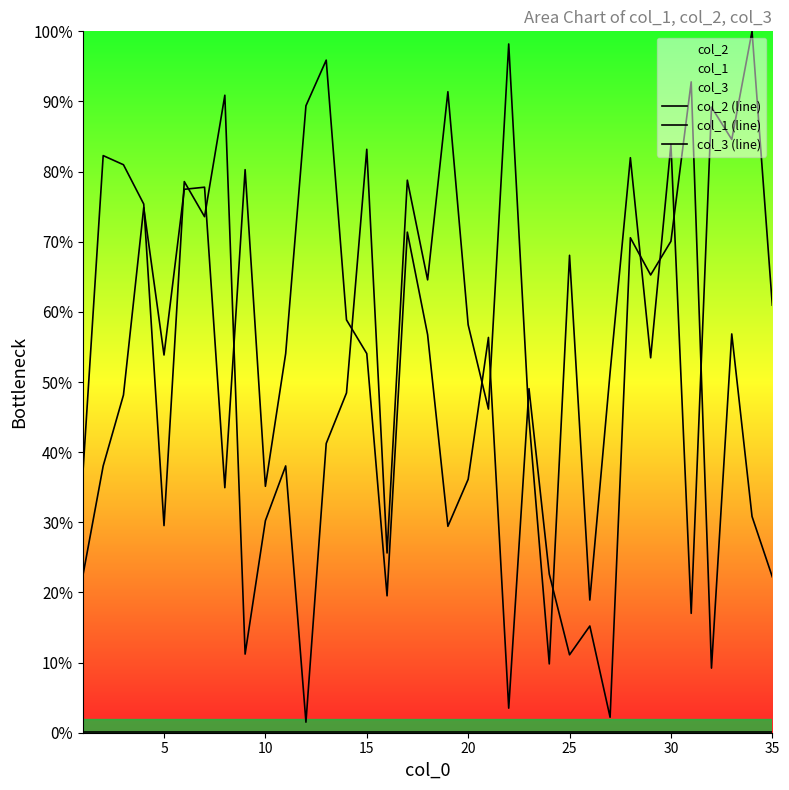

Does the chart display data point markers on the line(s)?

No